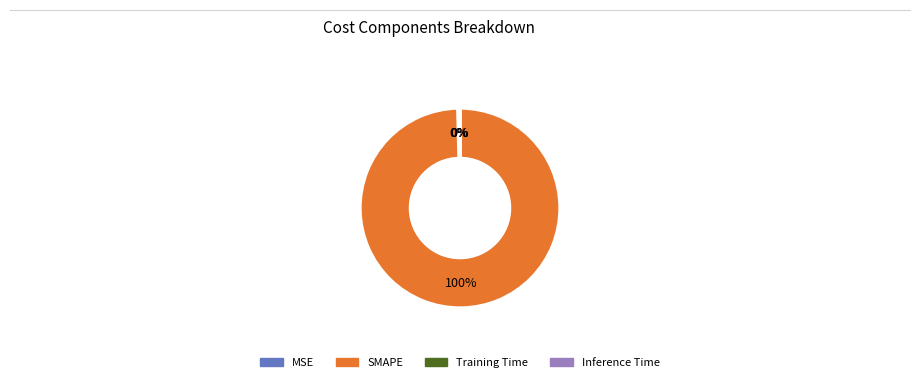

Is it true that MSE is 0% of the pie?

True